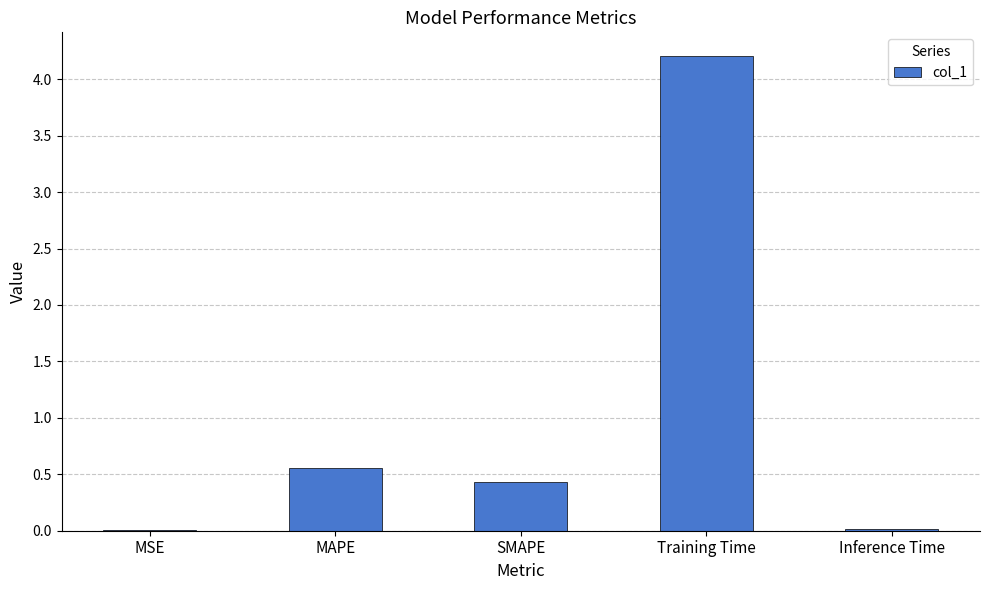

Are the bars horizontal?

No